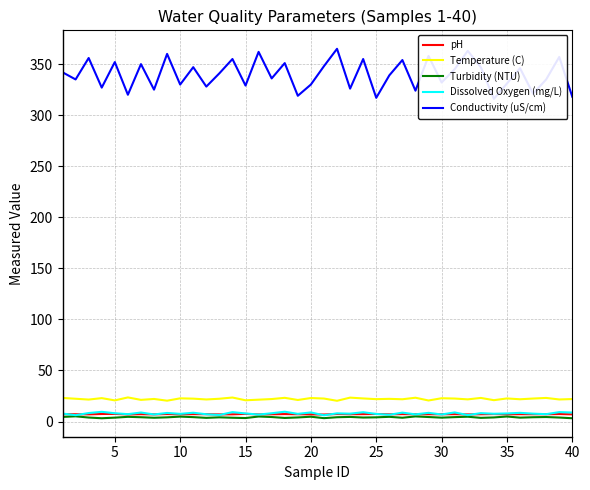

True or false: Temperature (C) and Dissolved Oxygen (mg/L) intersect in this chart.

False